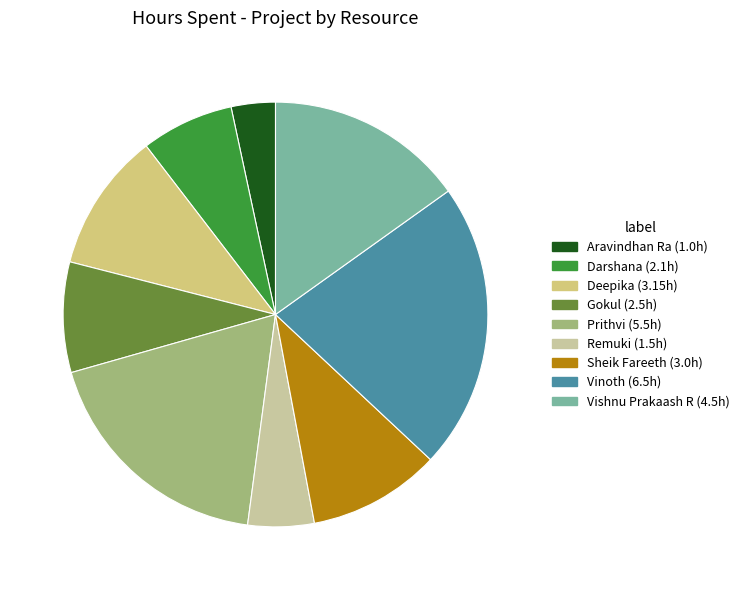

Which slice is the largest?

Vinoth